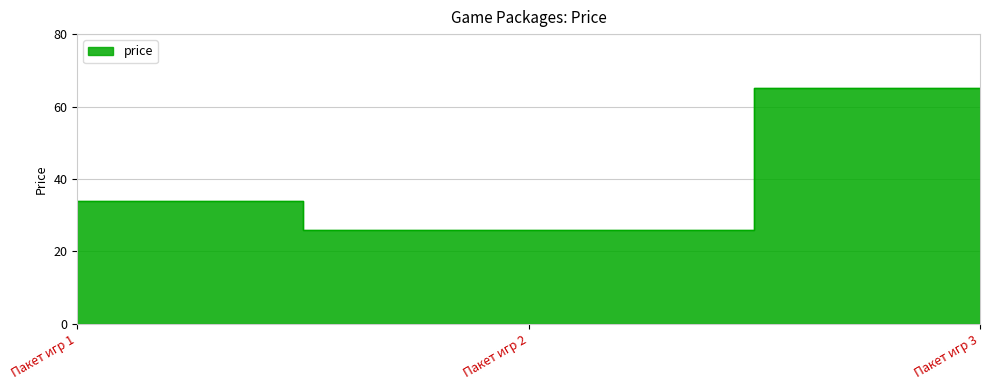

What is the change in value from Пакет игр 1 to Пакет игр 3?

+31